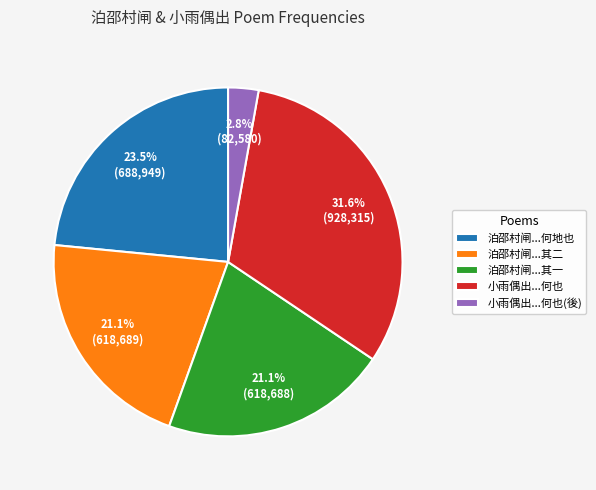

Between 泊邵村闸...其二 and 泊邵村闸...何地也, which is larger?

泊邵村闸...何地也